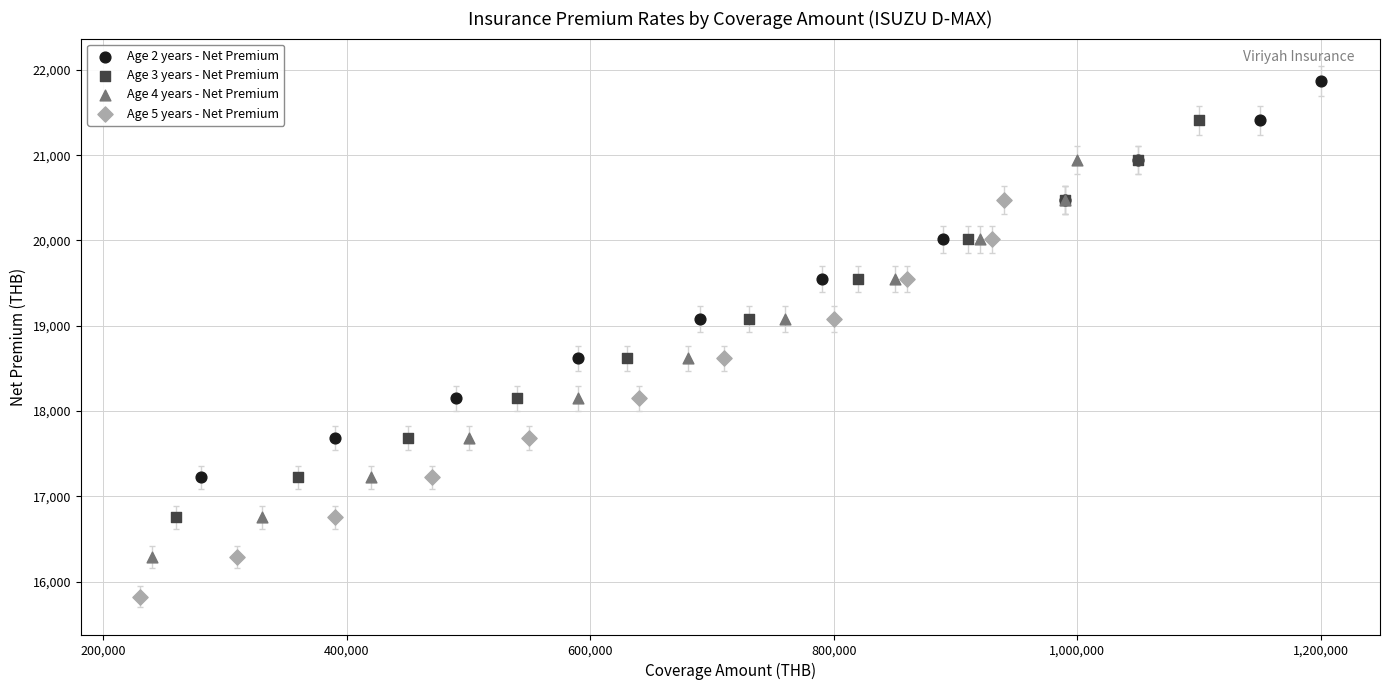

Which series contains the lowest Y value?

Age 5 years - Net Premium